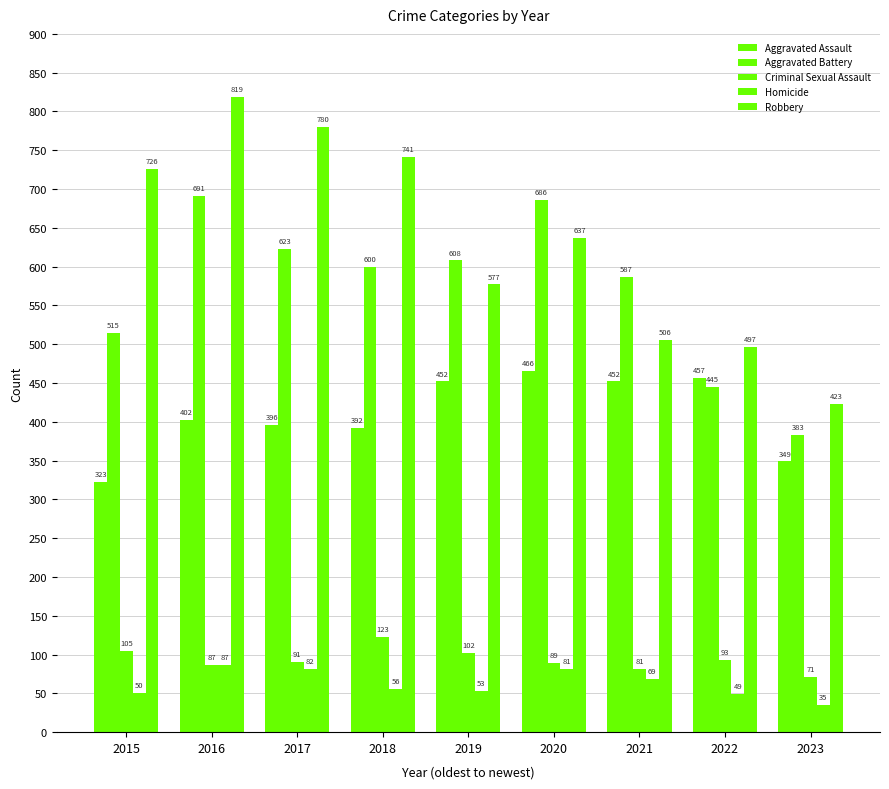

At which label is Robbery closest to 621?

2020